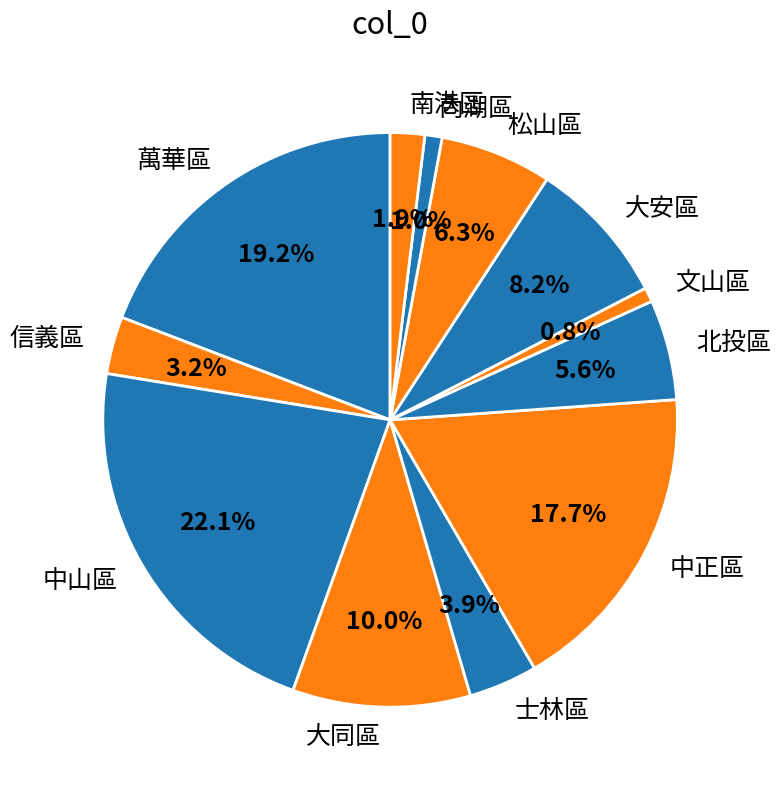

What percentage is the 松山區 slice, to the nearest percent?

6%